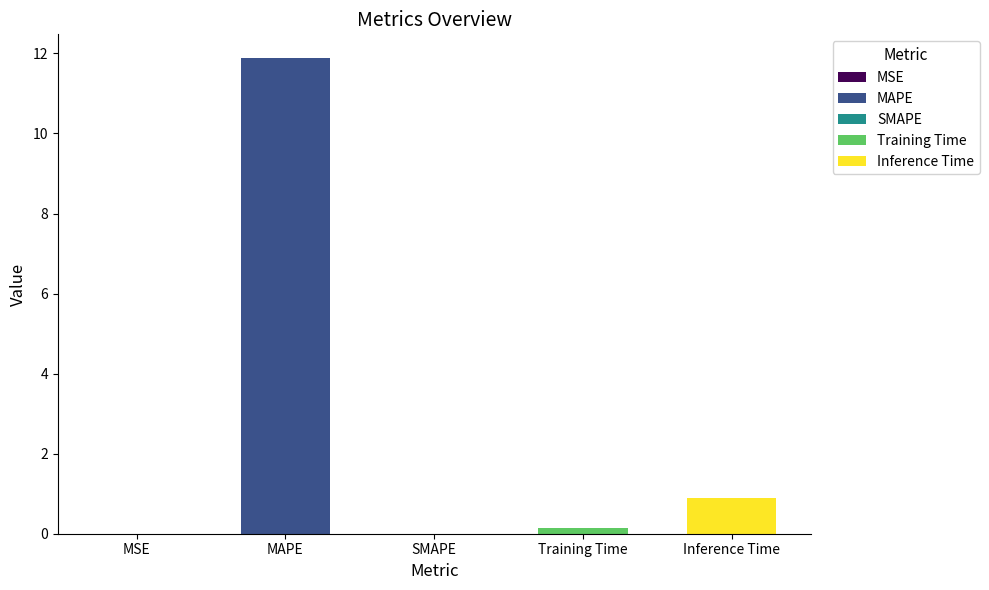

What is the label of the 4th bar from the left?

Training Time